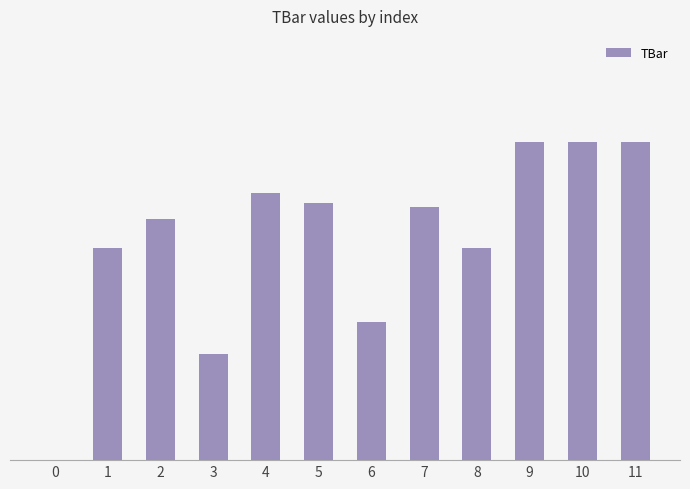

Count the number of values greater than 11.

7